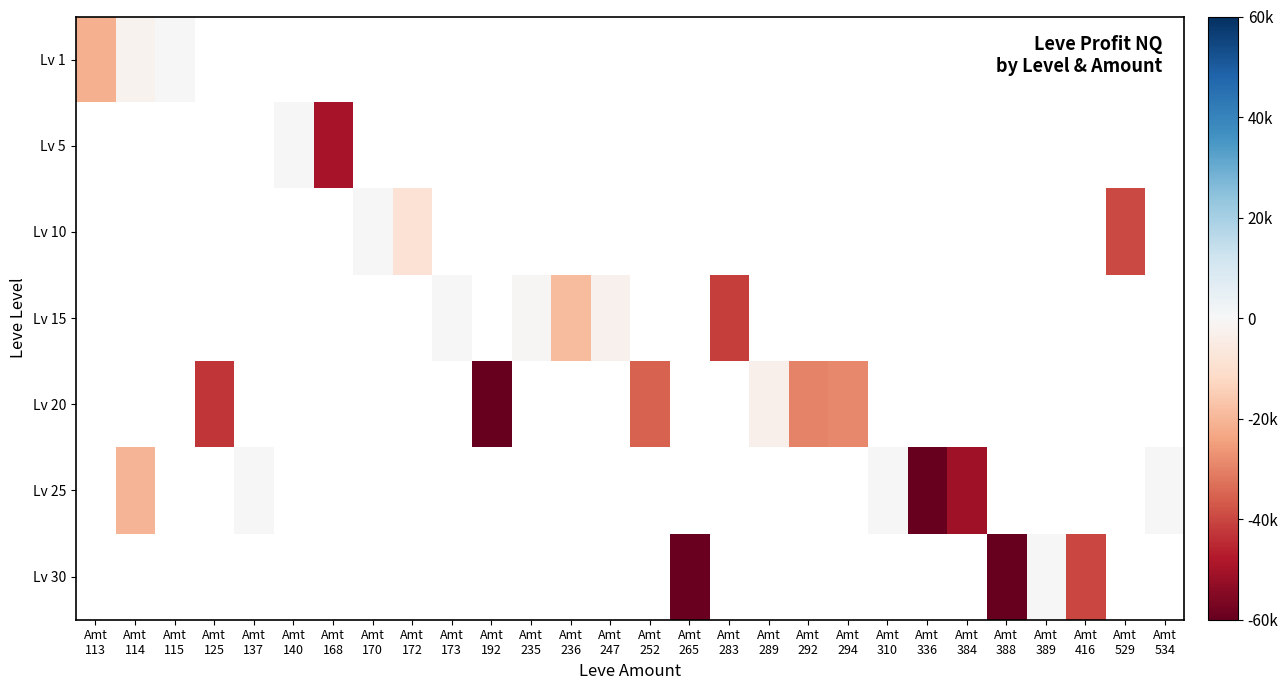

True or false: Lv 25 has a value of -218.0 at Amt 137.

True